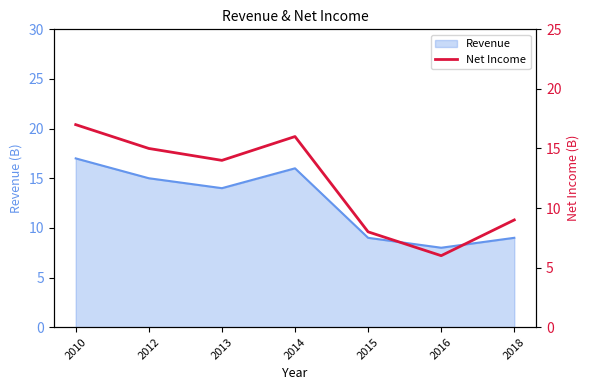

What is the difference between the maximum and minimum values?

11